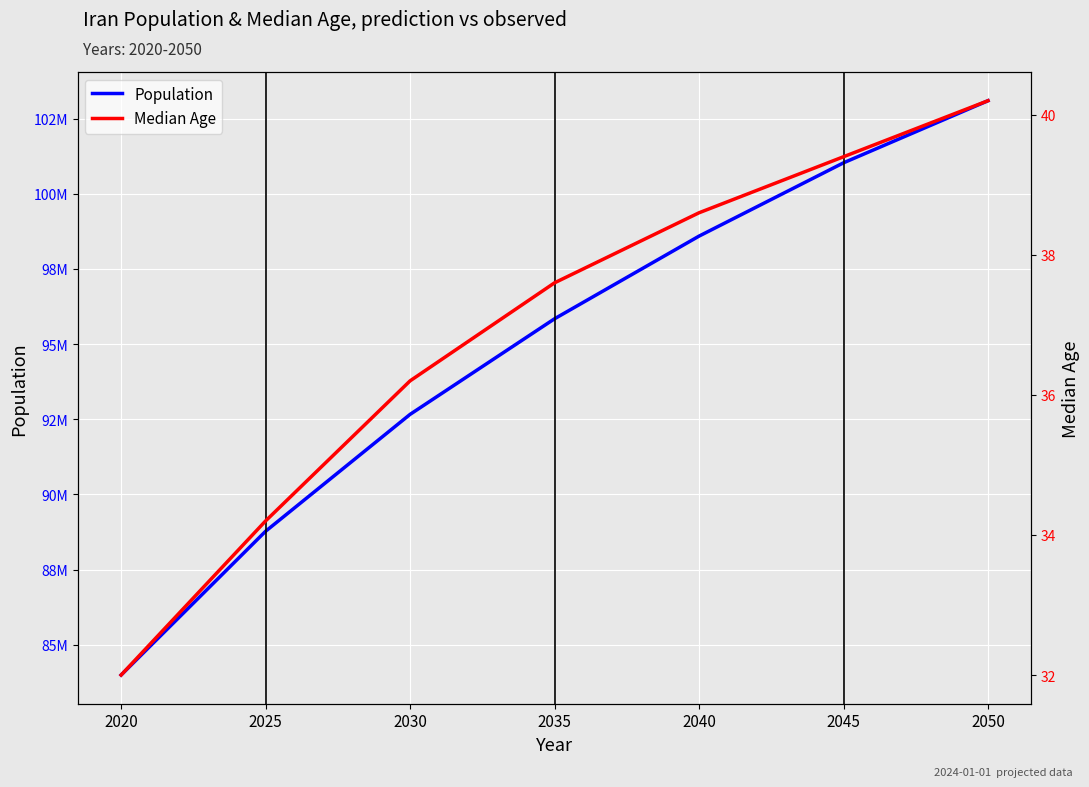

What is the difference between the Population values at 2050 and 2035?

7254102.0